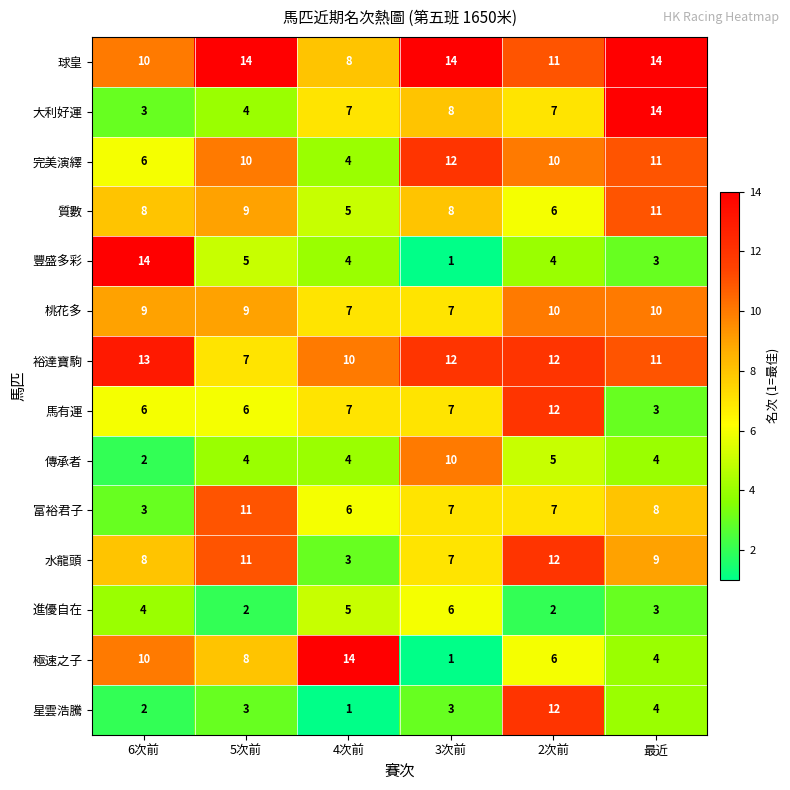

At how many categories does at least one series exceed 3?

6